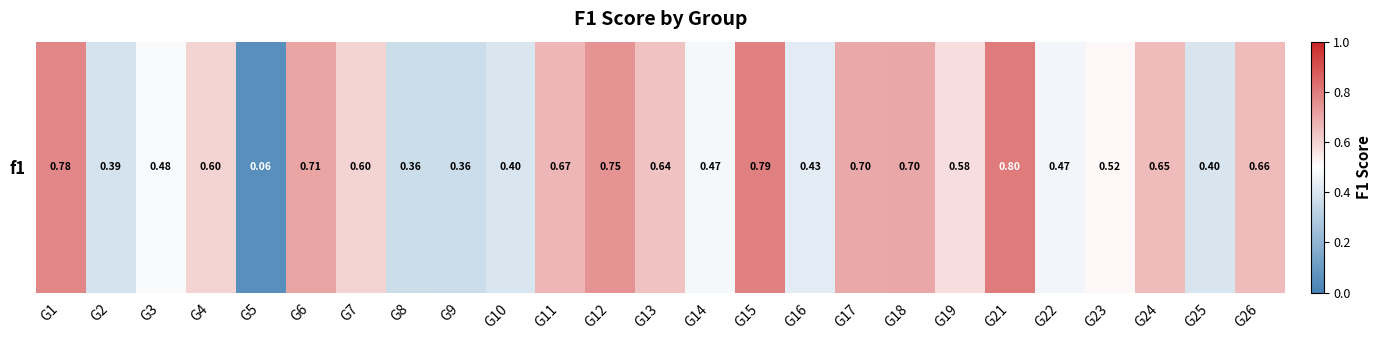

Reading right to left, transcribe all the data shown in this chart.

G26=0.7	G25=0.4	G24=0.7	G23=0.5	G22=0.5	G21=0.8	G19=0.6	G18=0.7	G17=0.7	G16=0.4	G15=0.8	G14=0.5	G13=0.6	G12=0.7	G11=0.7	G10=0.4	G9=0.4	G8=0.4	G7=0.6	G6=0.7	G5=0.1	G4=0.6	G3=0.5	G2=0.4	G1=0.8